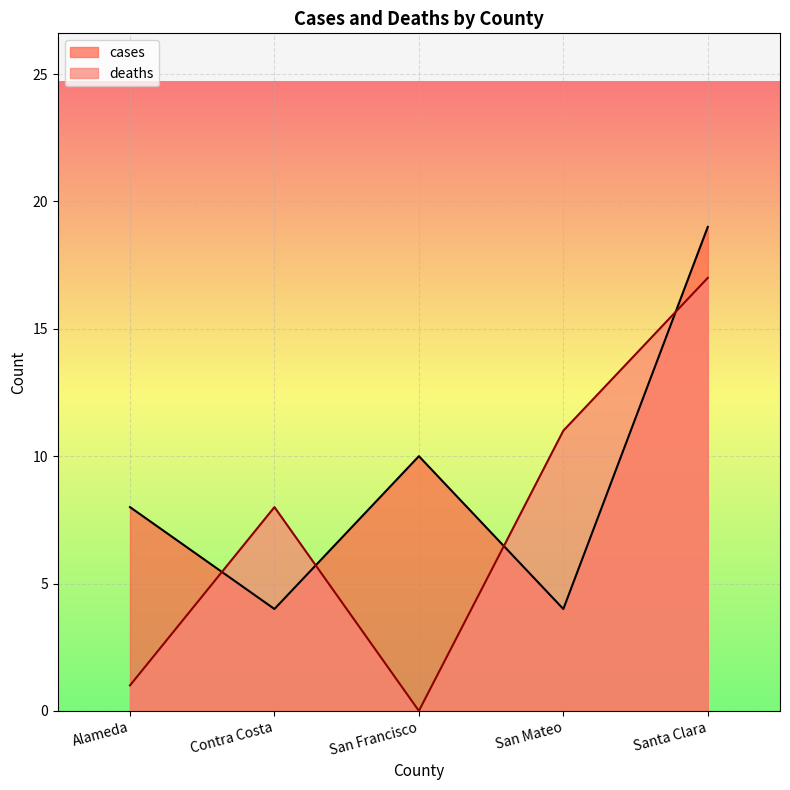

True or false: deaths and cases intersect in this chart.

True